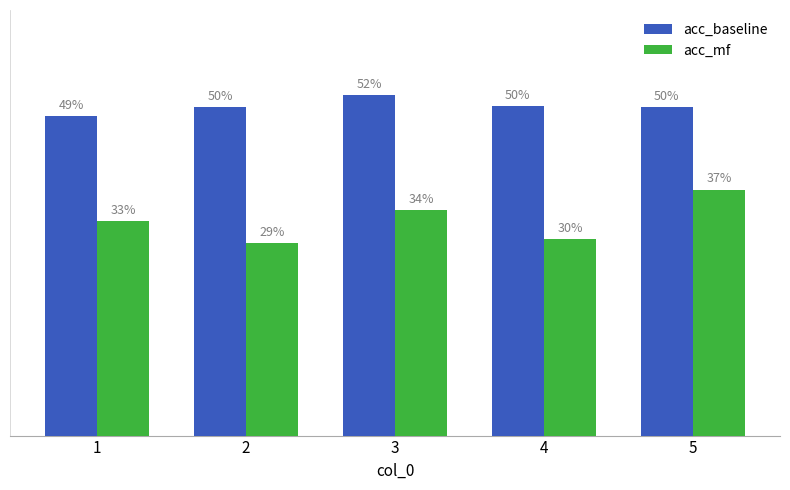

Are the bars horizontal?

No